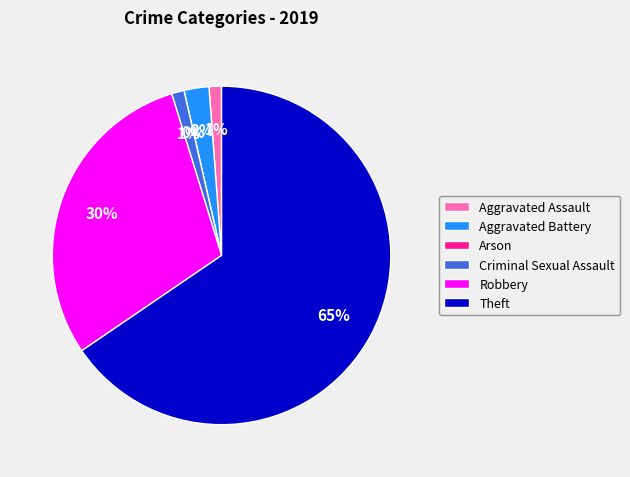

Is it true that Aggravated Assault is 1% of the pie?

True